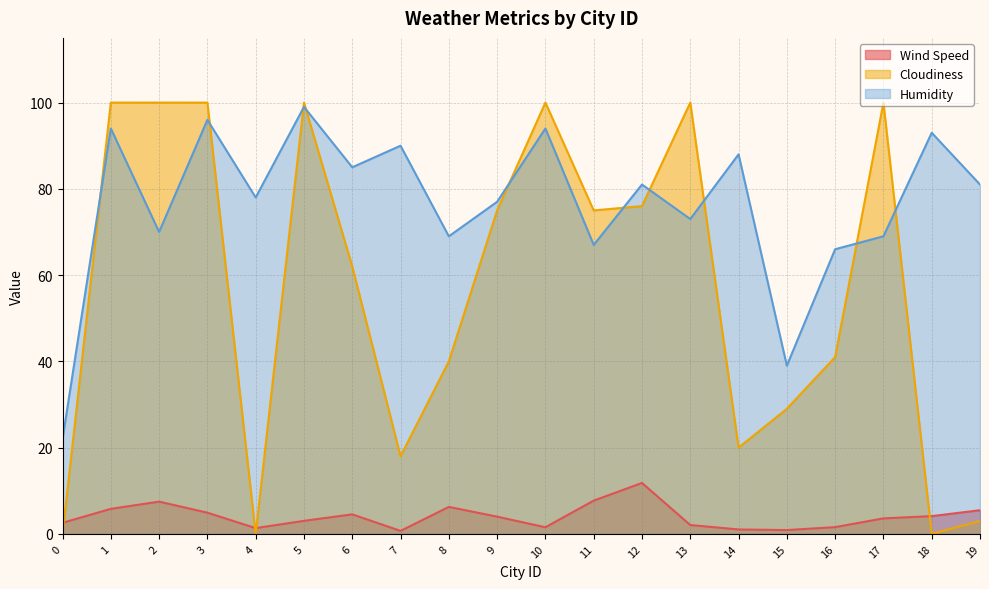

What is the total value across all series at 6?

151.5